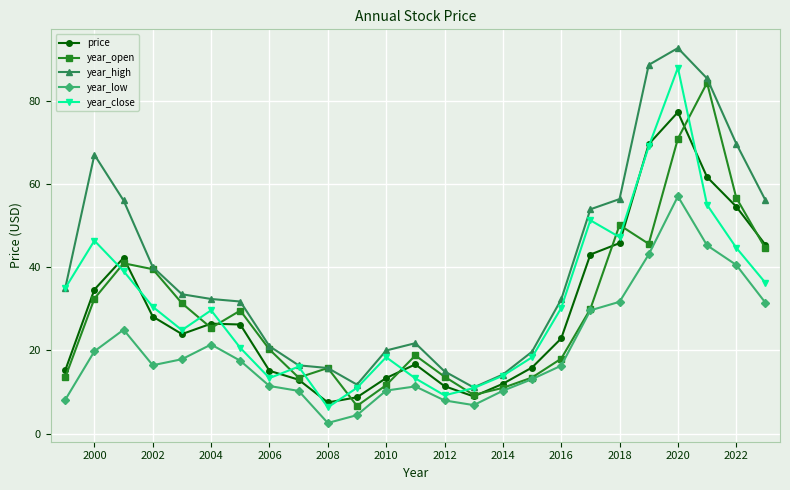

At how many categories does at least one series exceed 23?

15